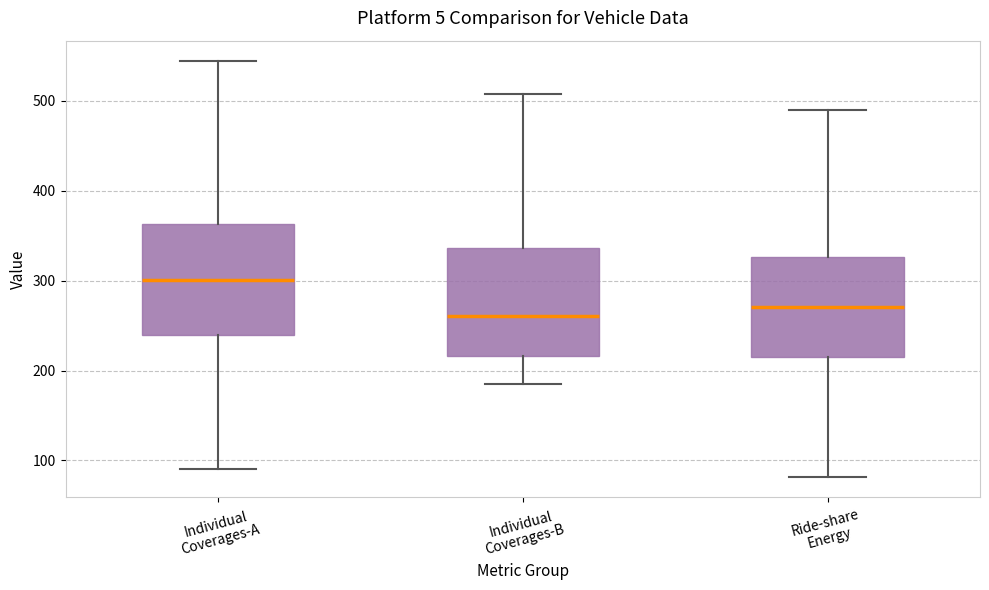

Reading left to right, transcribe this box plot: for each box, give where its median line is, the range the box spans, and where its two whiskers end, as read against the y-axis. The values are not printed on the chart, so give them approximately, as read against the axis.

Individual Coverages-A: median 300, box 240 to 360, whiskers 90 to 540
Individual Coverages-B: median 260, box 220 to 340, whiskers 190 to 510
Ride-share Energy: median 270, box 220 to 330, whiskers 80 to 490